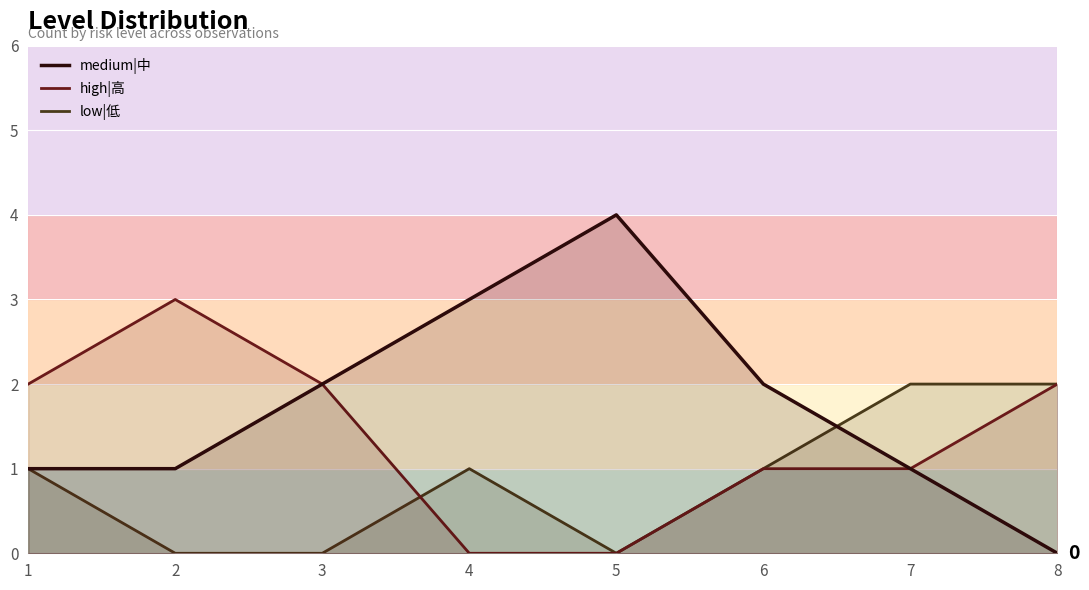

How many lines are shown in the chart?

3